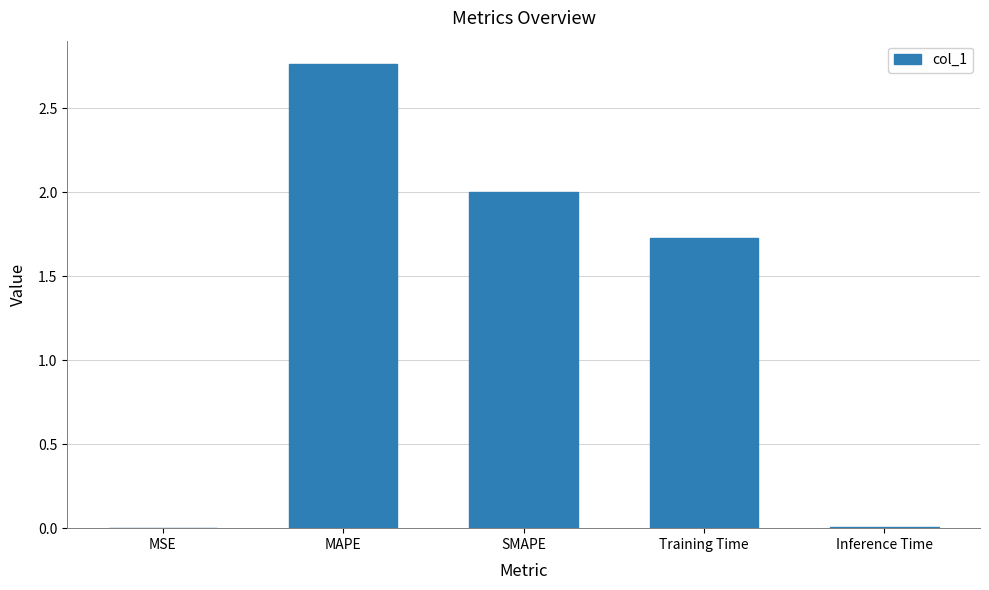

Which has a higher value, MAPE or MSE?

MAPE